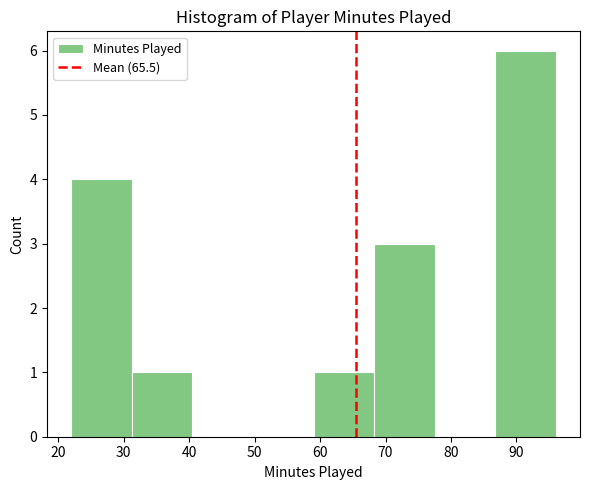

What is the height of the bar covering 59 to 68 on the x-axis? Neither the bar edges nor the heights are printed on the chart, so give them approximately, as read against the axes.

1